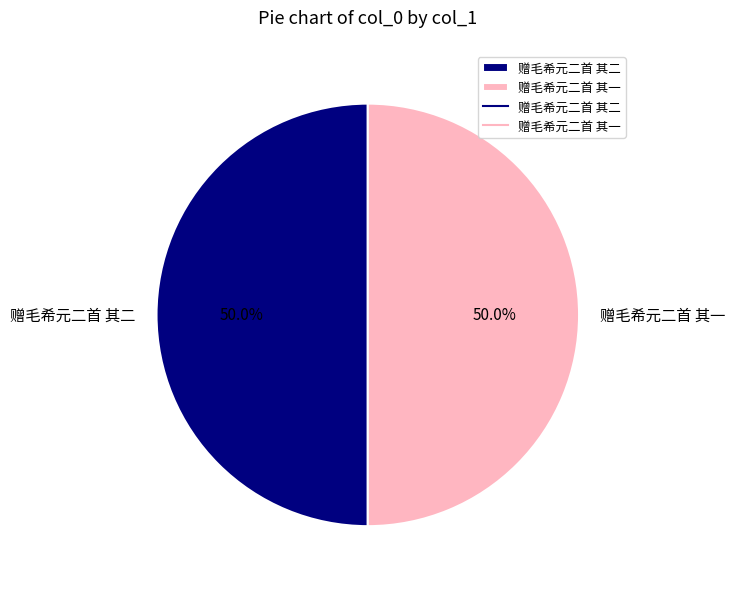

Is it true that 赠毛希元二首 其一 is 50% of the pie?

True